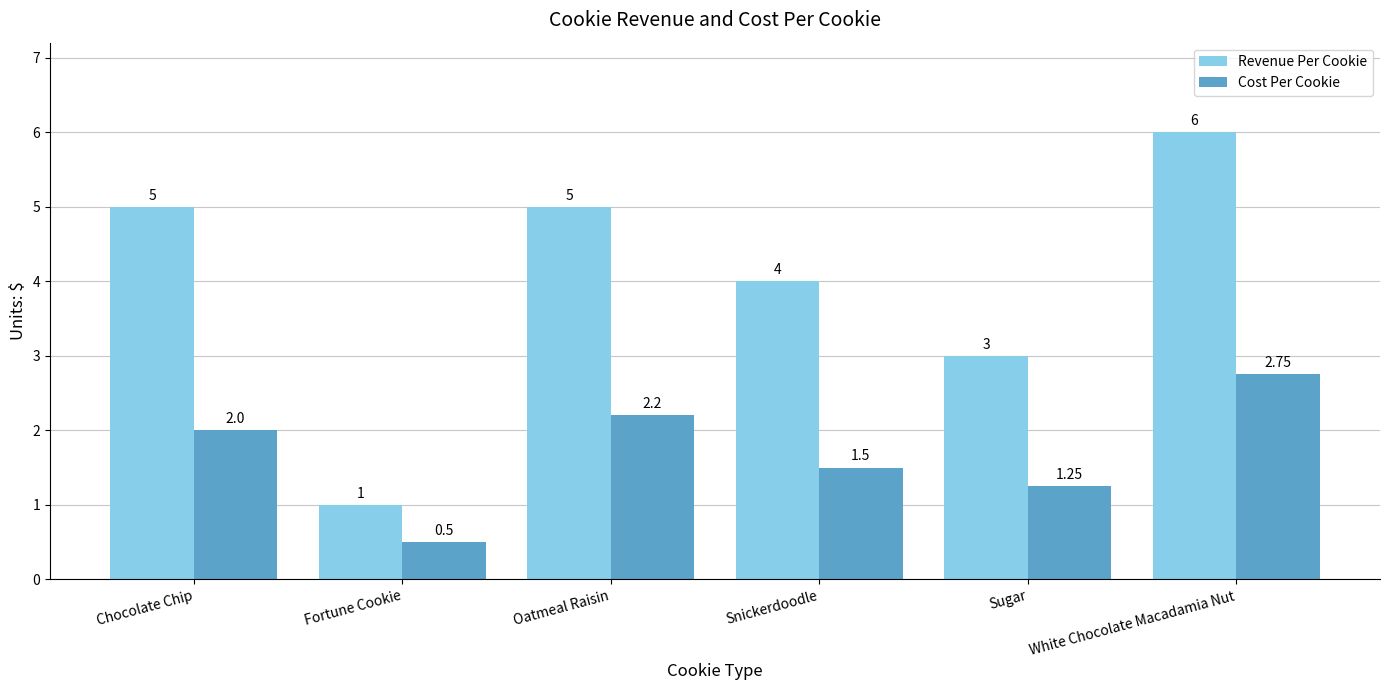

The Revenue Per Cookie series shows 6.9 at Snickerdoodle. True or false?

False